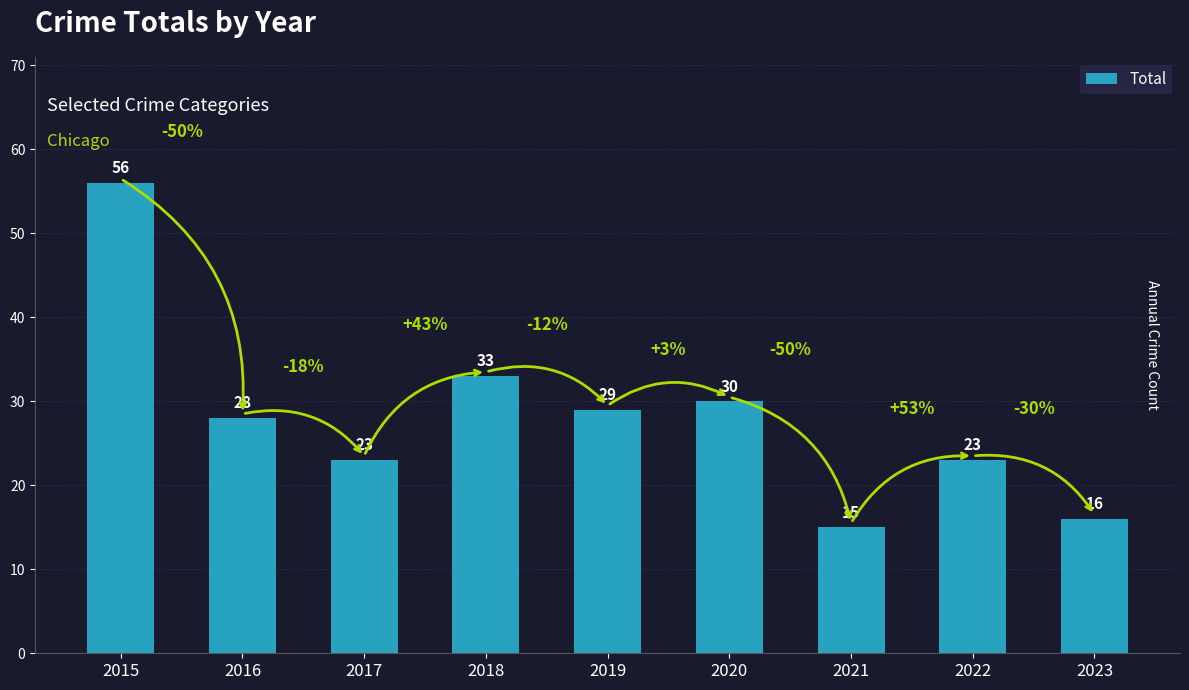

How many bars are there in total?

9